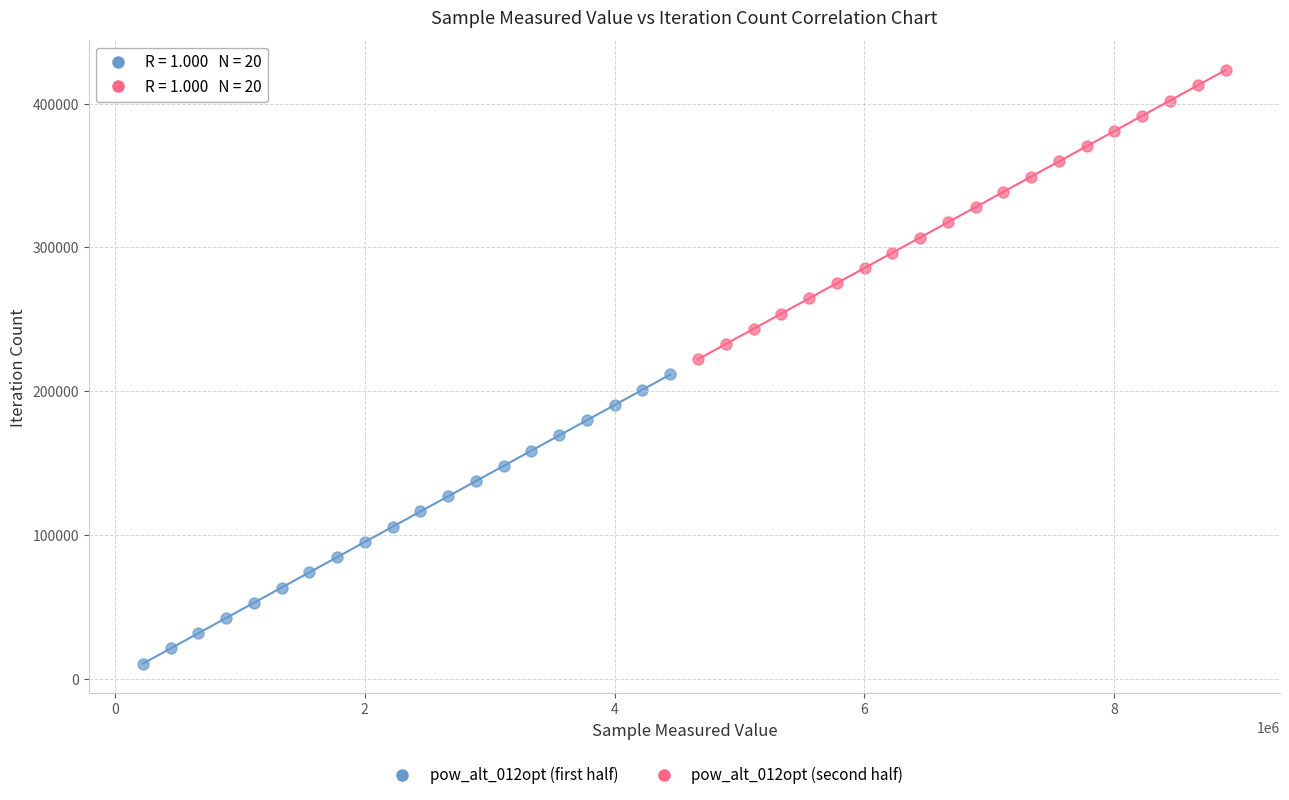

Which series reaches the minimum Y coordinate?

pow_alt_012opt (first half)